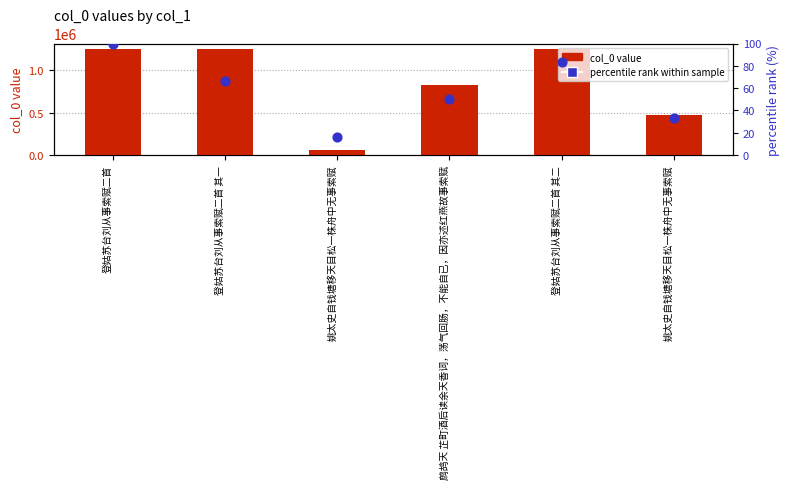

What are all the series names shown in the legend?

col_0 value, percentile rank within sample